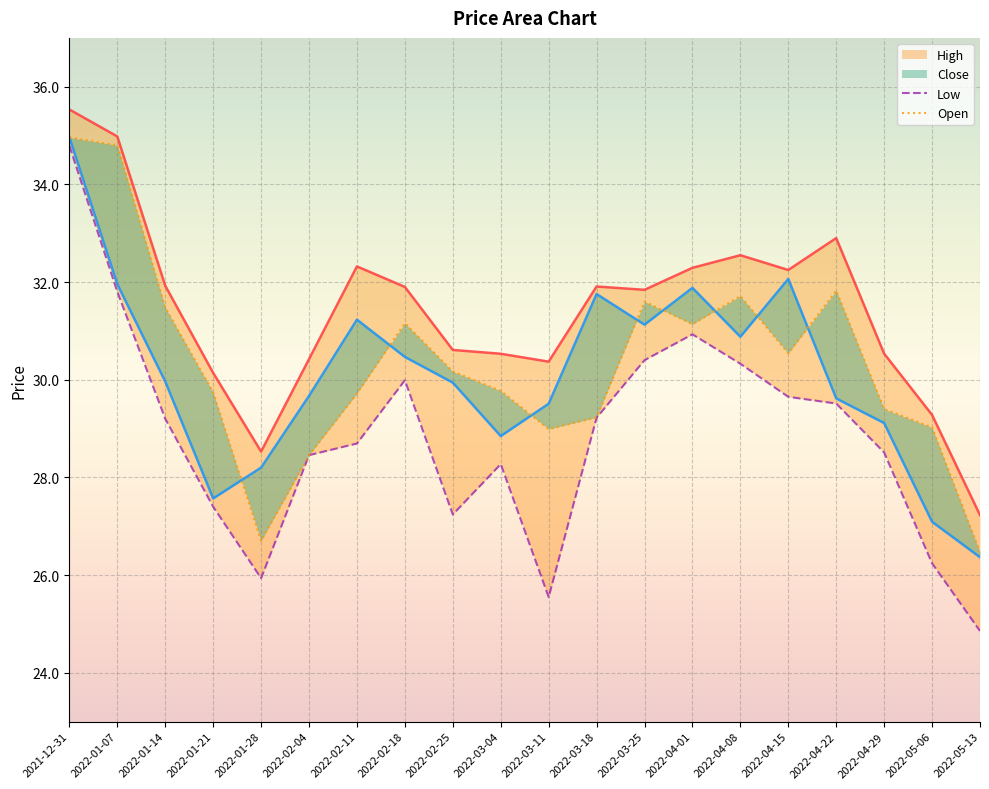

Reading left to right, extract all data points from this chart.

Close: 2021-12-31=35.0	2022-01-07=32.0	2022-01-14=30.0	2022-01-21=27.6	2022-01-28=28.2	2022-02-04=29.7	2022-02-11=31.2	2022-02-18=30.5	2022-02-25=29.9	2022-03-04=28.8	2022-03-11=29.5	2022-03-18=31.8	2022-03-25=31.1	2022-04-01=31.9	2022-04-08=30.9	2022-04-15=32.1	2022-04-22=29.6	2022-04-29=29.1	2022-05-06=27.1	2022-05-13=26.4
High: 2021-12-31=35.5	2022-01-07=35.0	2022-01-14=31.9	2022-01-21=30.1	2022-01-28=28.5	2022-02-04=30.4	2022-02-11=32.3	2022-02-18=31.9	2022-02-25=30.6	2022-03-04=30.5	2022-03-11=30.4	2022-03-18=31.9	2022-03-25=31.8	2022-04-01=32.3	2022-04-08=32.5	2022-04-15=32.2	2022-04-22=32.9	2022-04-29=30.5	2022-05-06=29.3	2022-05-13=27.2
Low: 2021-12-31=34.8	2022-01-07=31.8	2022-01-14=29.2	2022-01-21=27.4	2022-01-28=25.9	2022-02-04=28.5	2022-02-11=28.7	2022-02-18=30.0	2022-02-25=27.2	2022-03-04=28.3	2022-03-11=25.5	2022-03-18=29.2	2022-03-25=30.4	2022-04-01=30.9	2022-04-08=30.3	2022-04-15=29.6	2022-04-22=29.5	2022-04-29=28.5	2022-05-06=26.2	2022-05-13=24.9
Open: 2021-12-31=35.0	2022-01-07=34.8	2022-01-14=31.5	2022-01-21=29.7	2022-01-28=26.7	2022-02-04=28.5	2022-02-11=29.7	2022-02-18=31.2	2022-02-25=30.2	2022-03-04=29.8	2022-03-11=29.0	2022-03-18=29.2	2022-03-25=31.6	2022-04-01=31.1	2022-04-08=31.7	2022-04-15=30.5	2022-04-22=31.8	2022-04-29=29.4	2022-05-06=29.0	2022-05-13=26.5